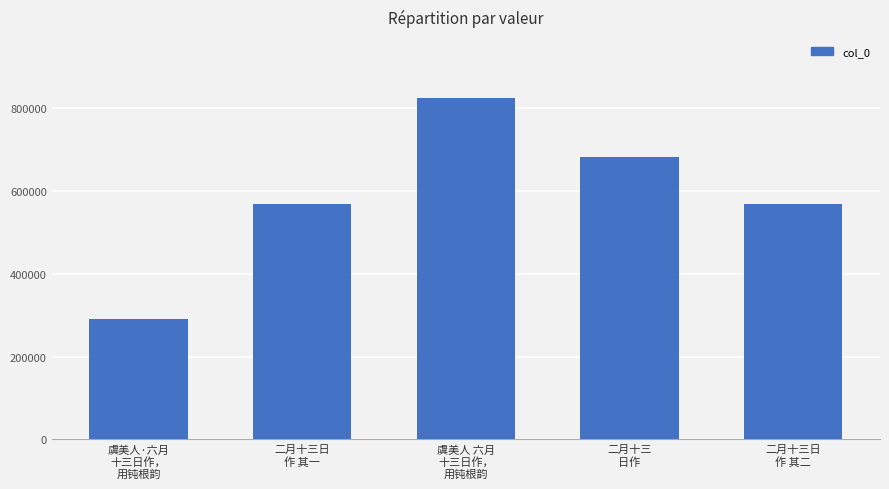

Does the chart contain stacked bars?

No